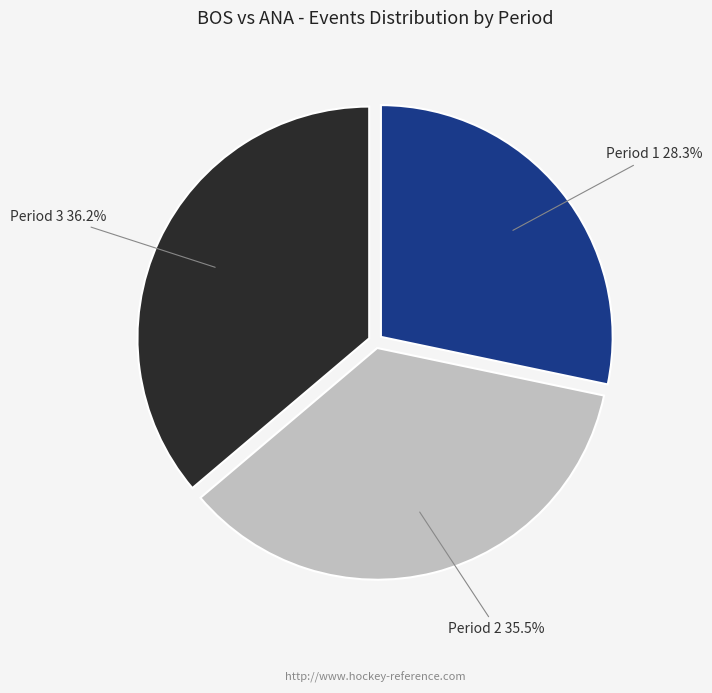

Is there a majority slice in this chart?

No